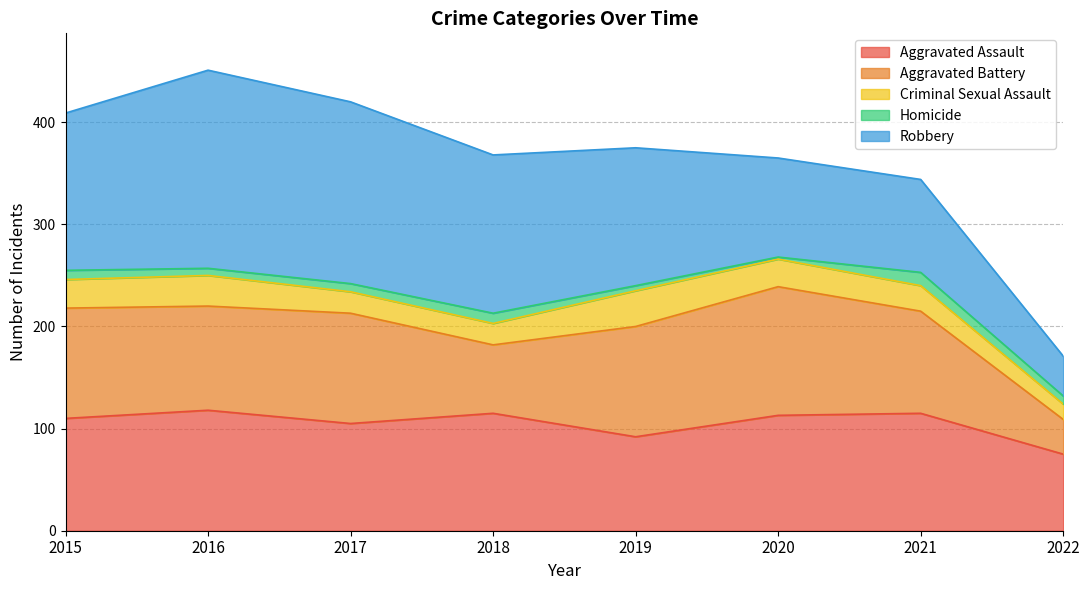

Where does the Aggravated Assault series first go above 113?

2016